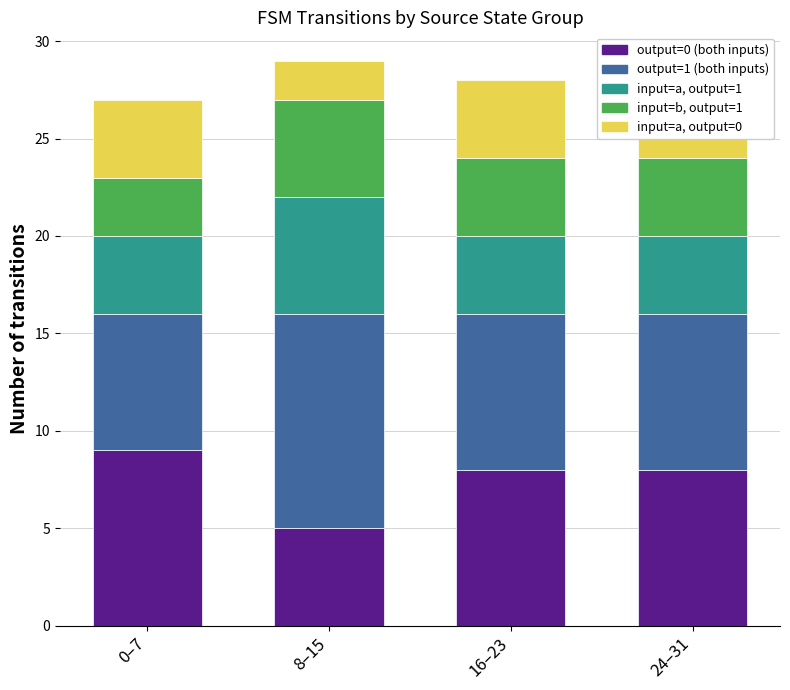

At which label is input=b, output=1 closest to 4?

16–23